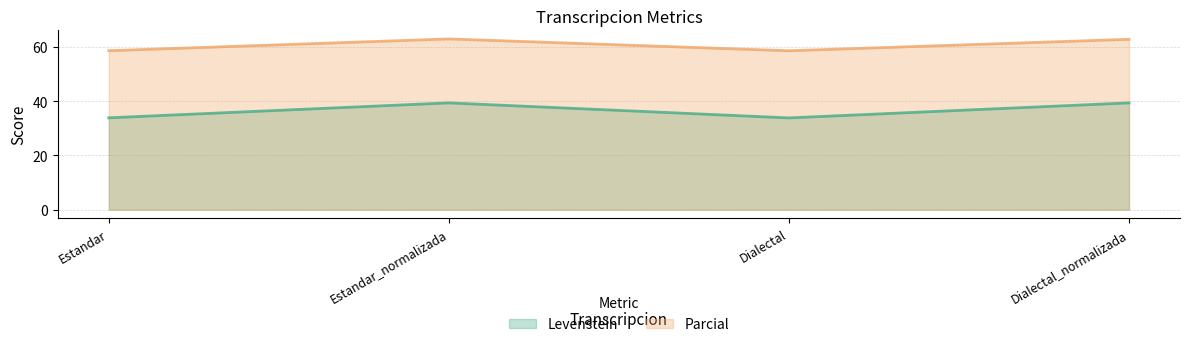

How many lines are shown in the chart?

2